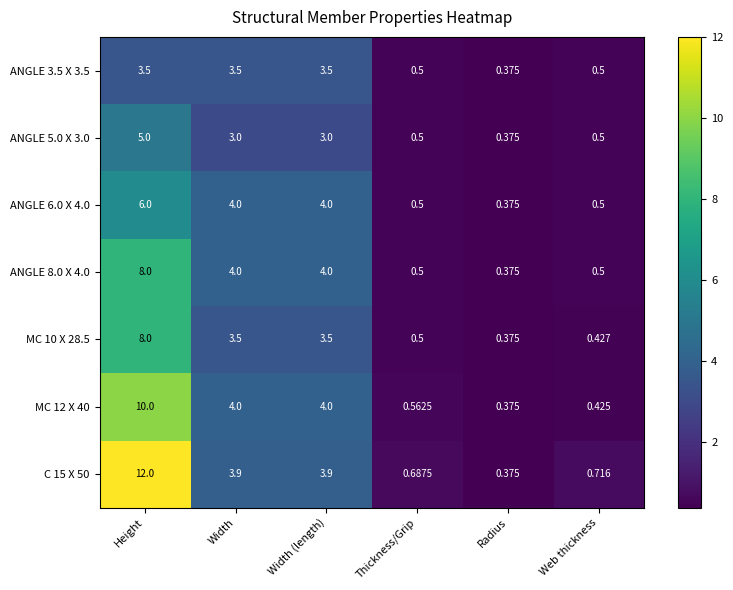

At which category is the sum across all series the highest?

Height